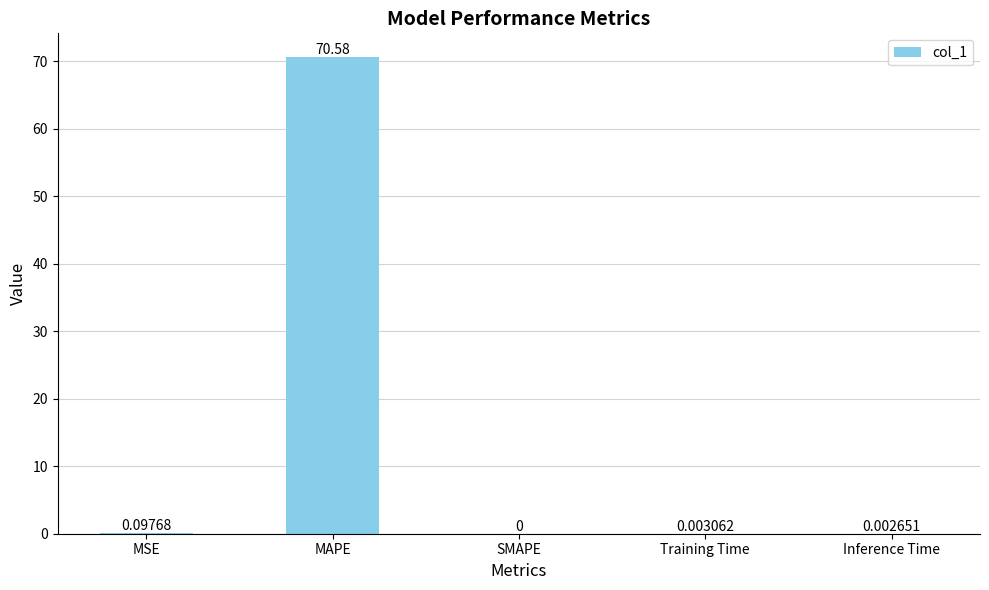

At which label is the value closest to 35?

MSE